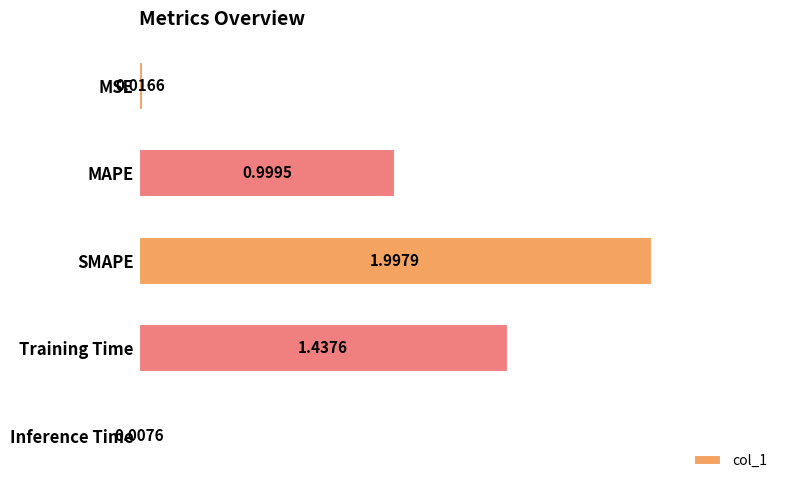

What is the greatest value displayed?

2.0